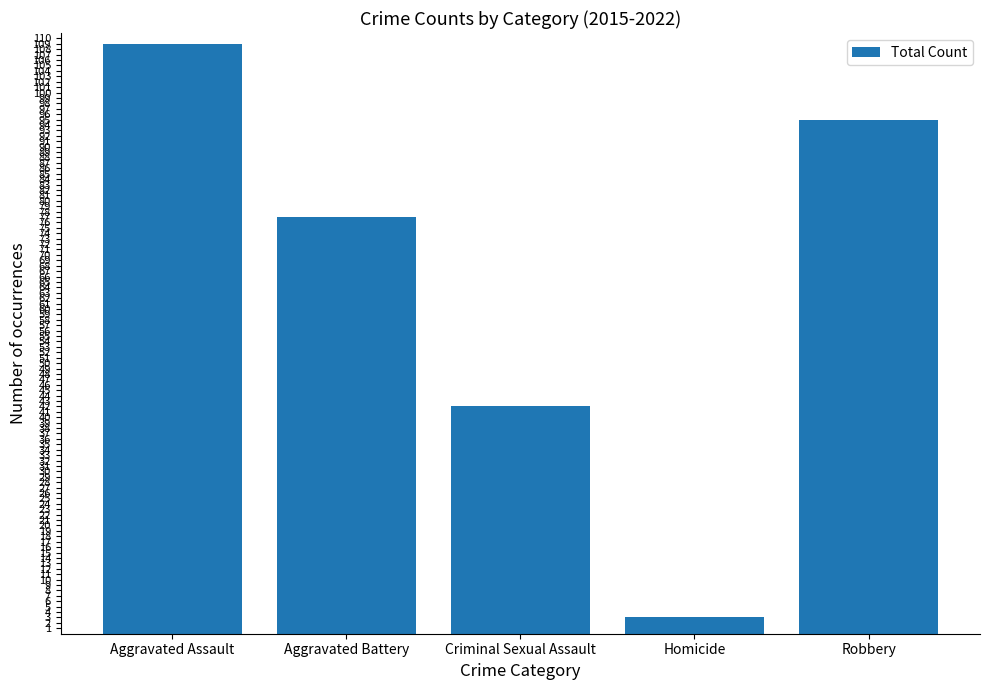

Reading left to right, transcribe all the data shown in this chart.

Aggravated Assault=109	Aggravated Battery=77	Criminal Sexual Assault=42	Homicide=3	Robbery=95